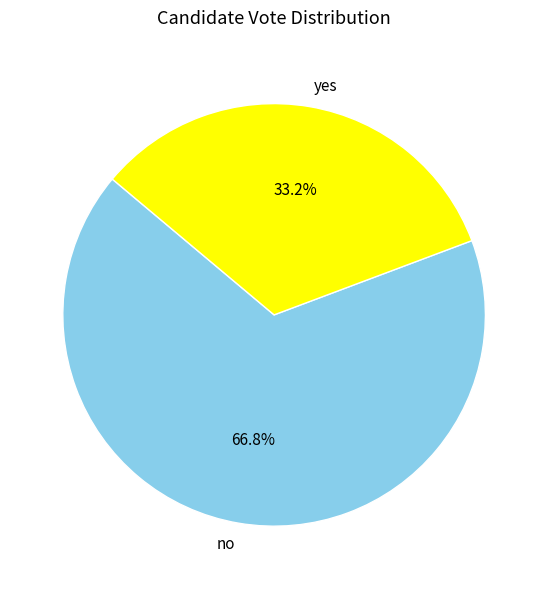

To the nearest percent, what percentage of the pie is yes?

33%